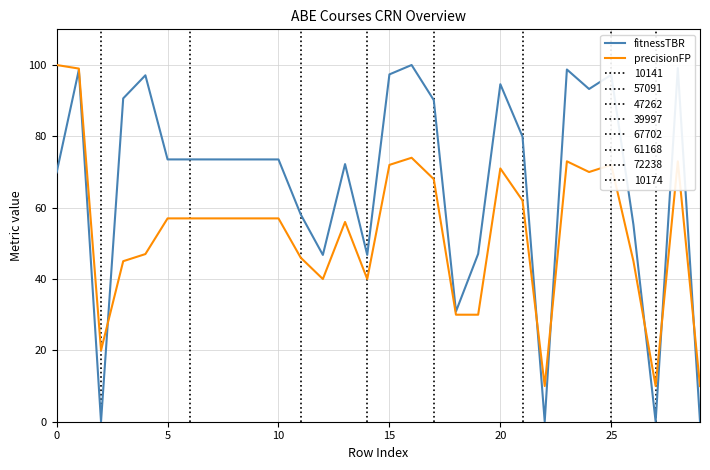

Is it true that precisionFP equals 72.0 at 25?

True